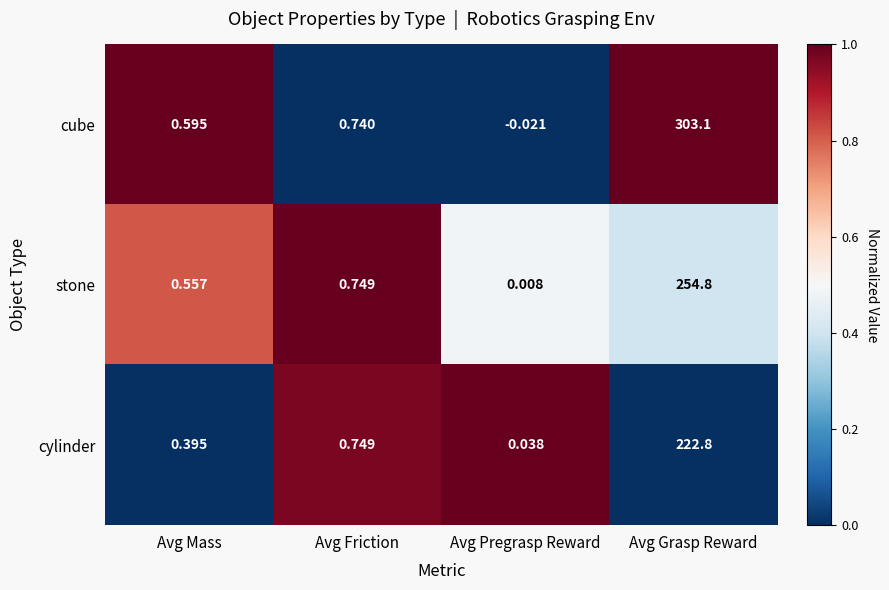

Which label corresponds to the largest value in the chart?

Avg Grasp Reward